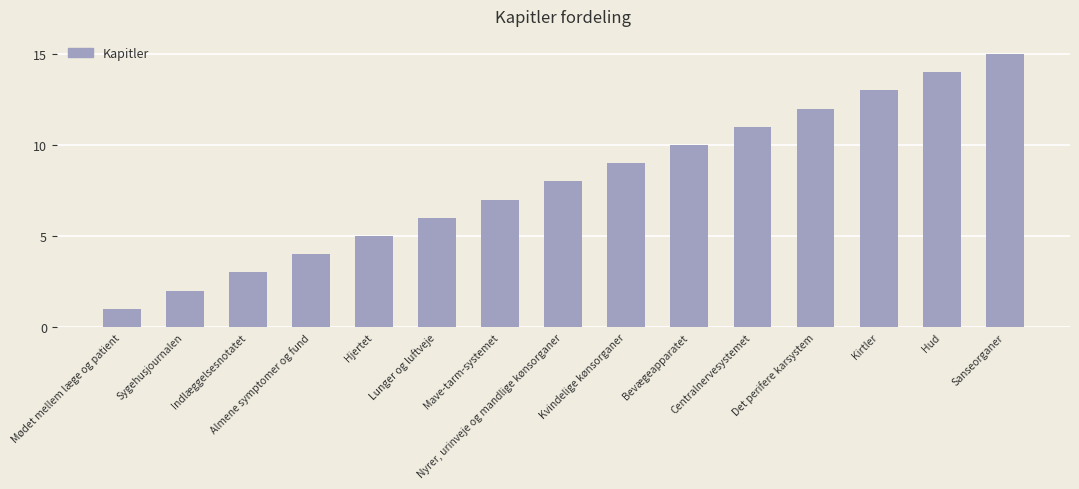

What is the label of the 13th bar from the right?

Indlæggelsesnotatet